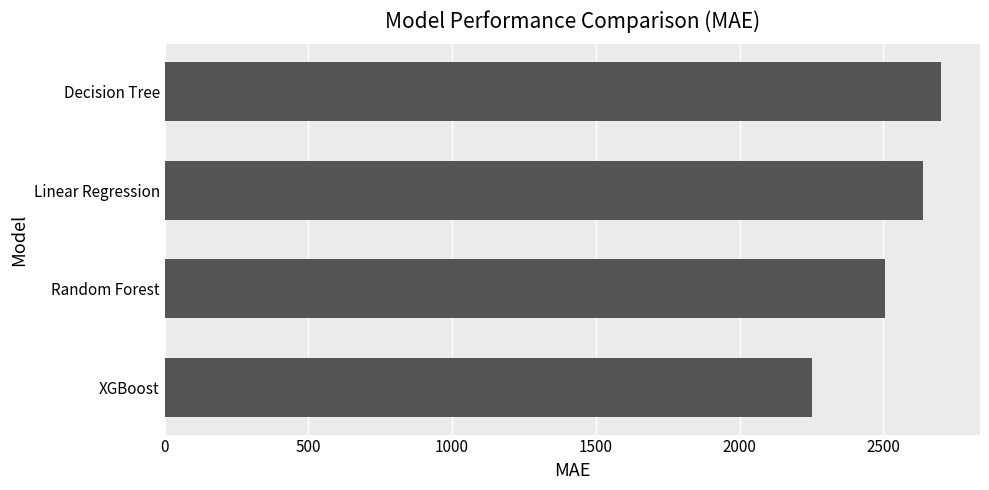

Reading top to bottom, extract all data points from this chart.

2701.2	2638.2	2504.6	2251.0